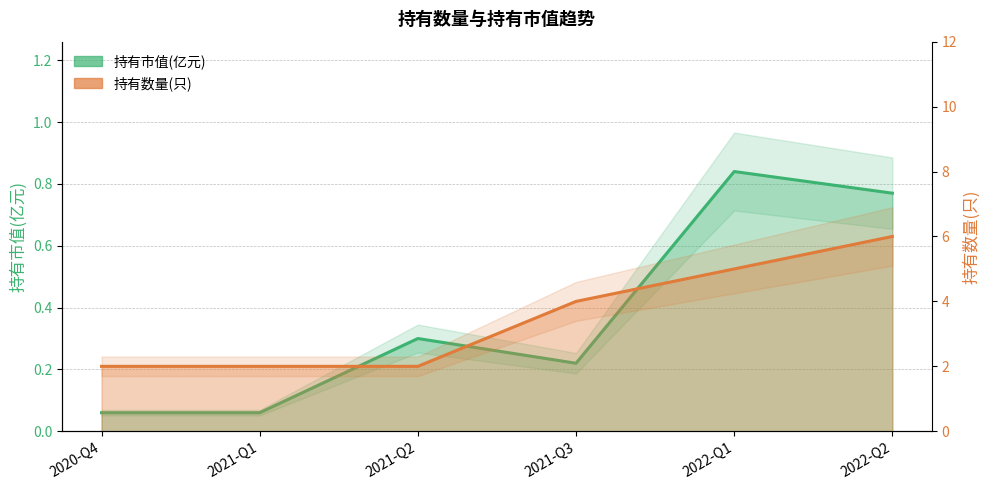

What are all the series names shown in the legend?

持有市值(亿元), 持有数量(只)